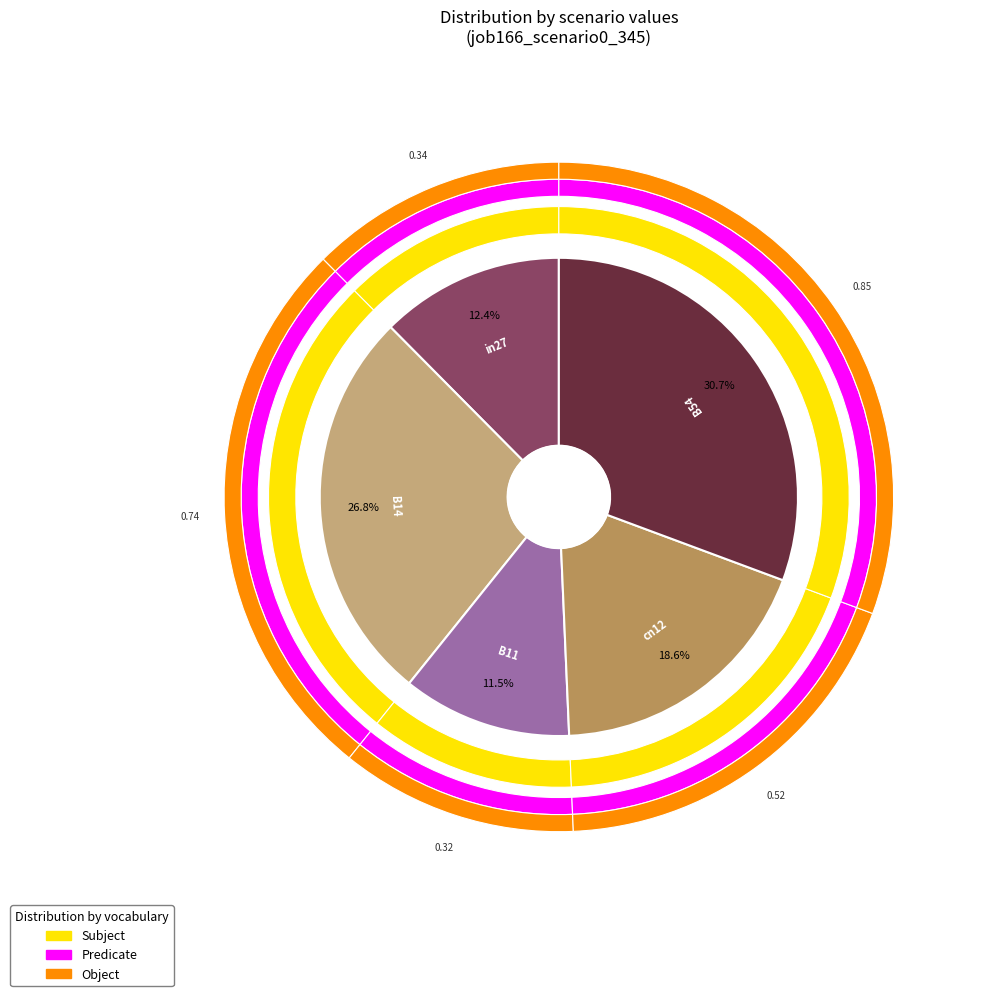

Which has a higher value, B54 or B11?

B54